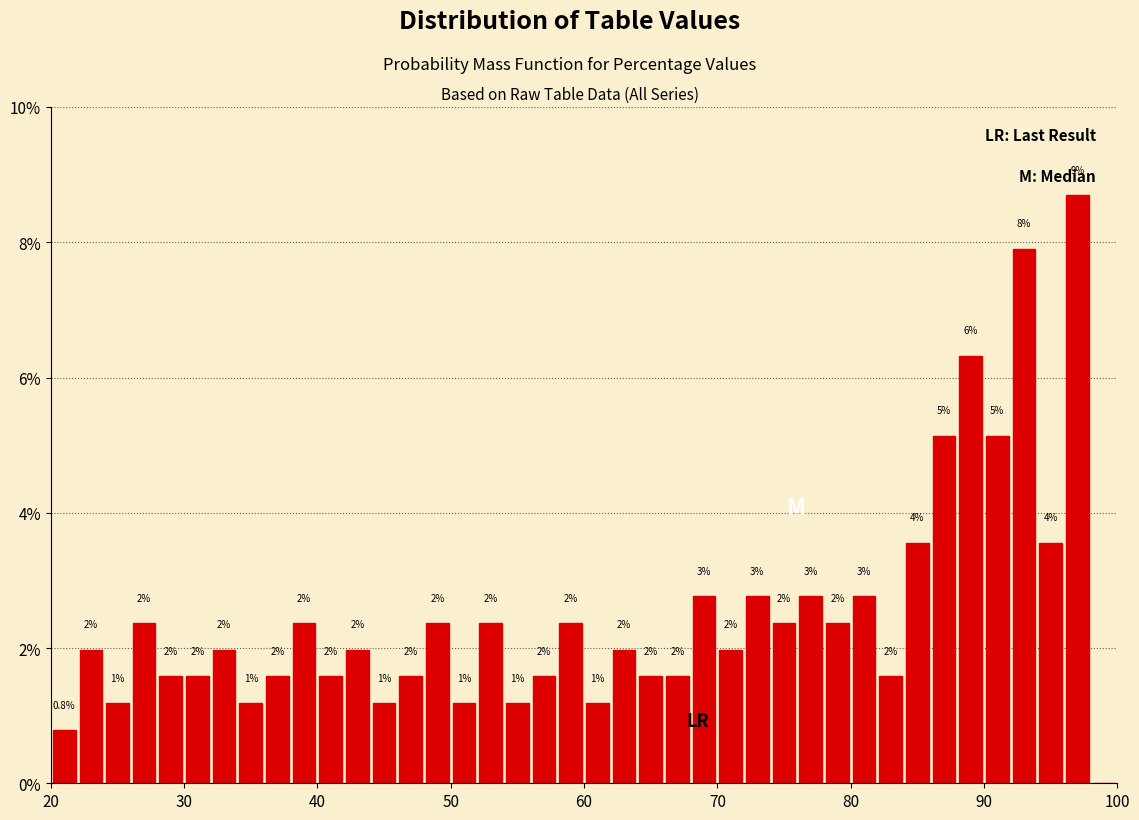

Around what value on the x-axis is the tallest bar? Give the approximate position of its centre, as read against the axis.

97